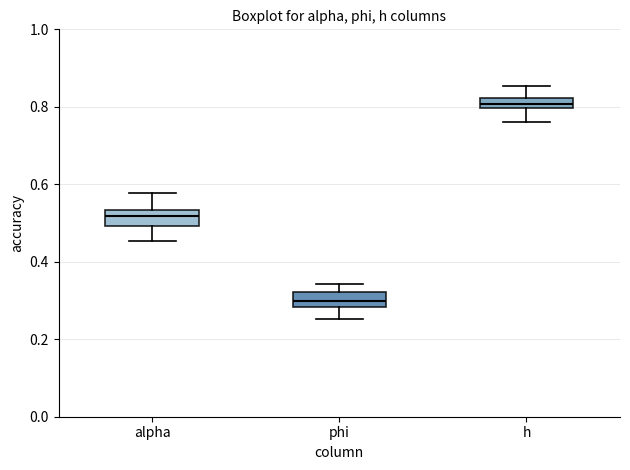

Which box's median line is the highest?

h